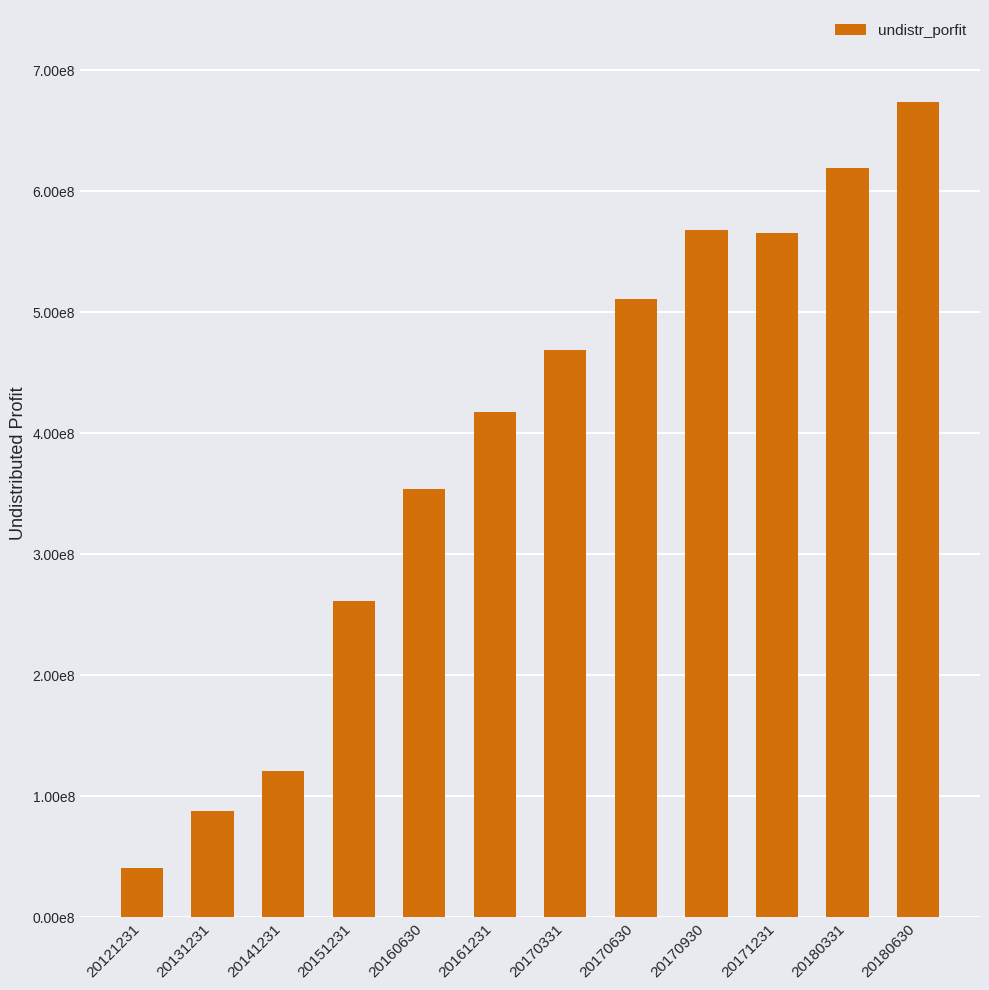

At which category does the chart reach its peak across all series?

20180630